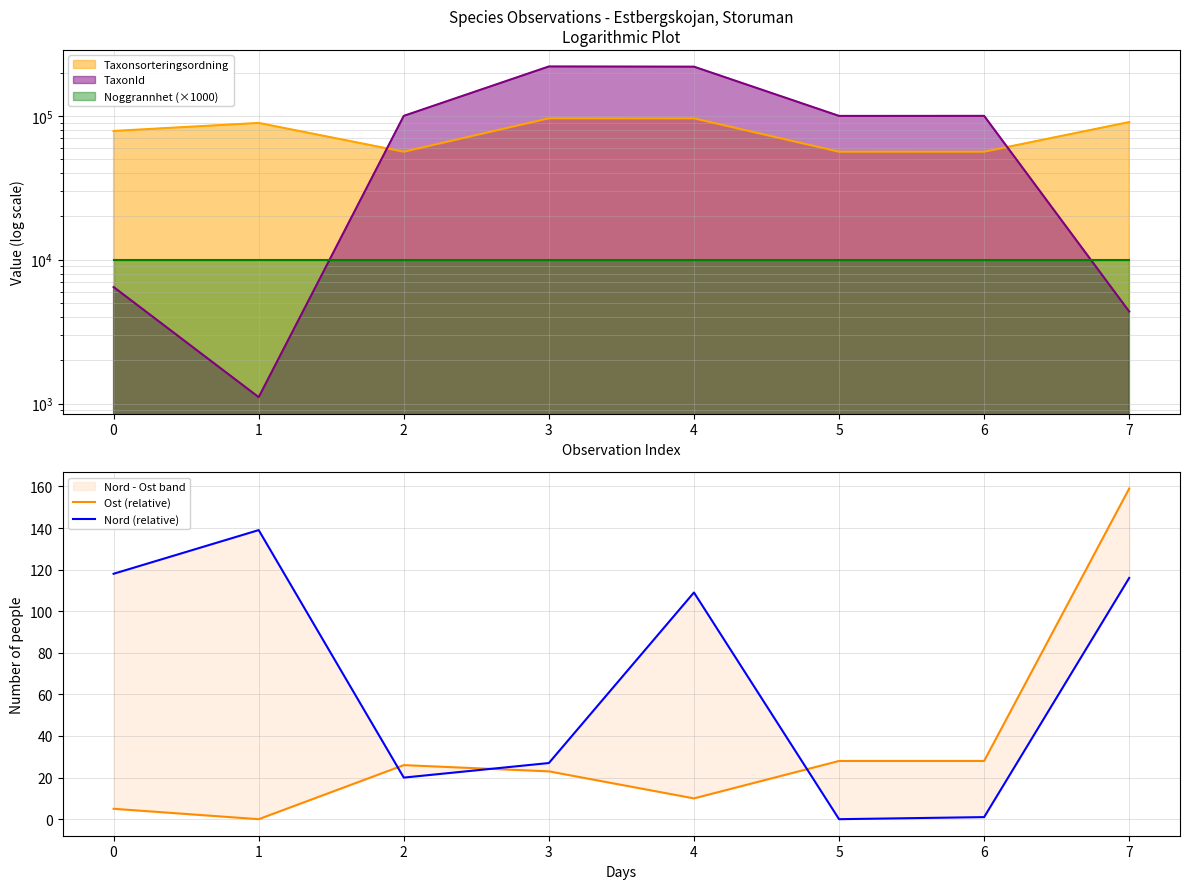

True or false: Ost (relative) and Nord (relative) intersect in this chart.

True